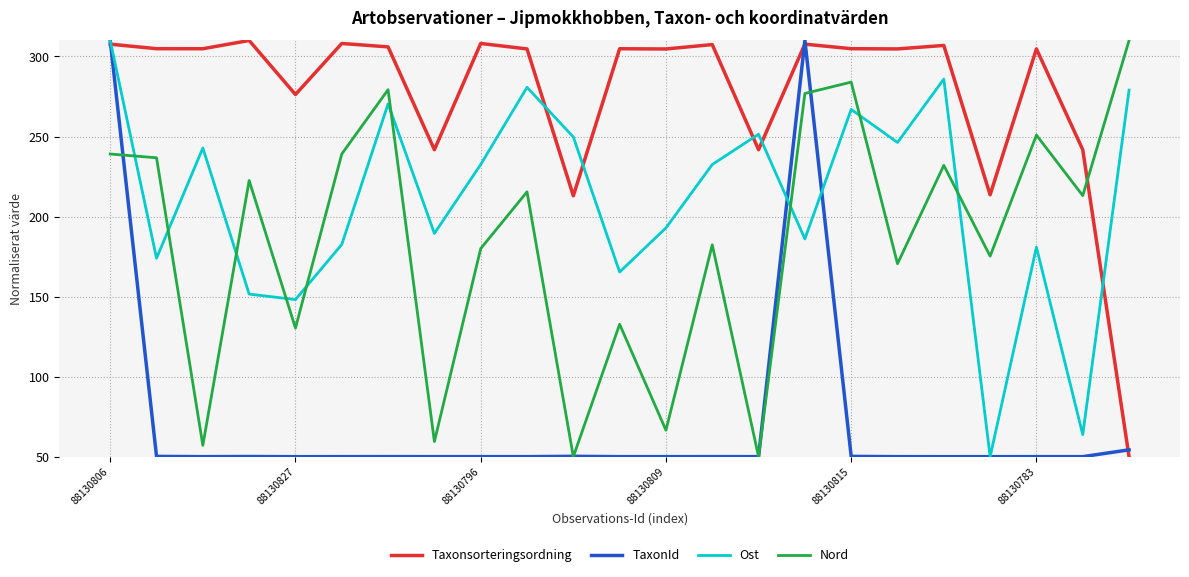

What is the maximum value shown in the chart?

310.0